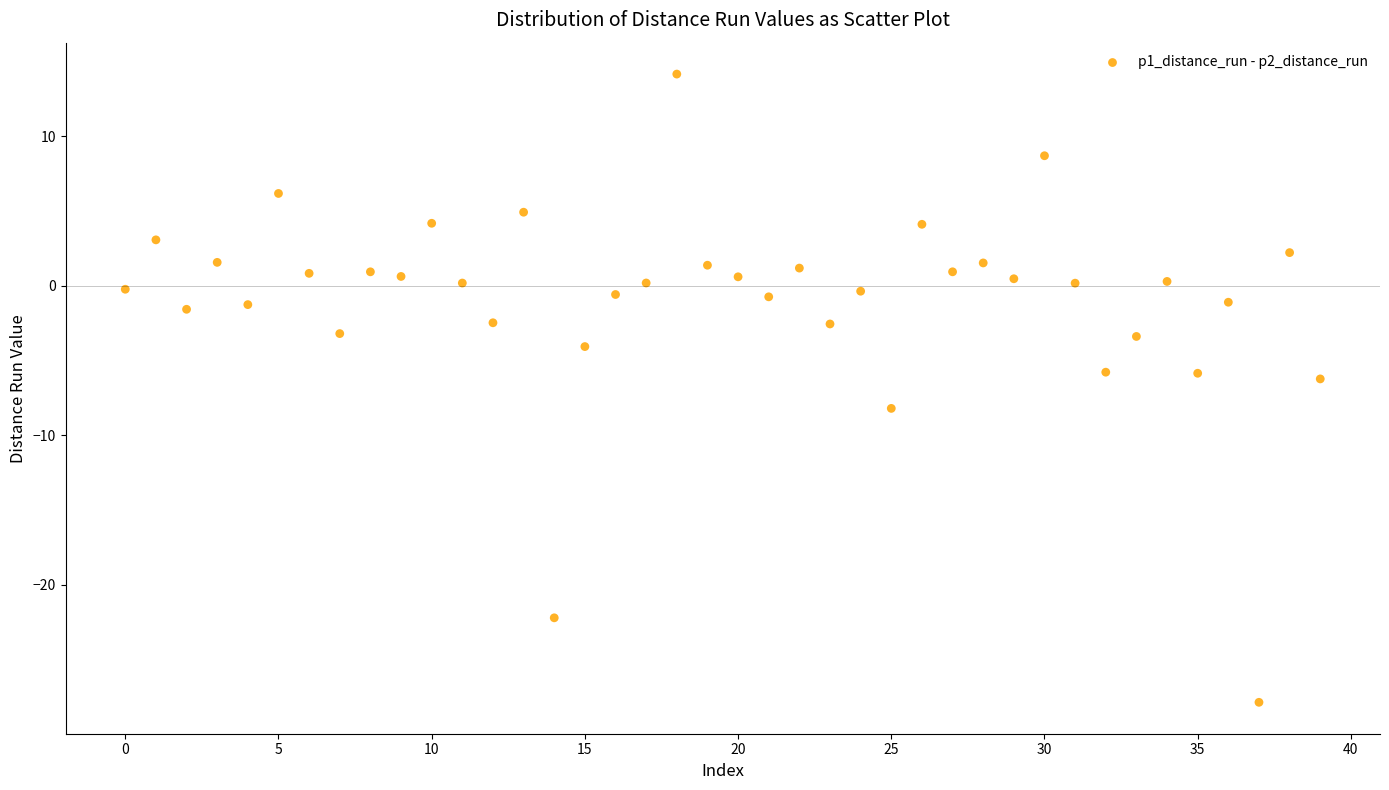

What is the range of Y values (max minus min)?

42.0